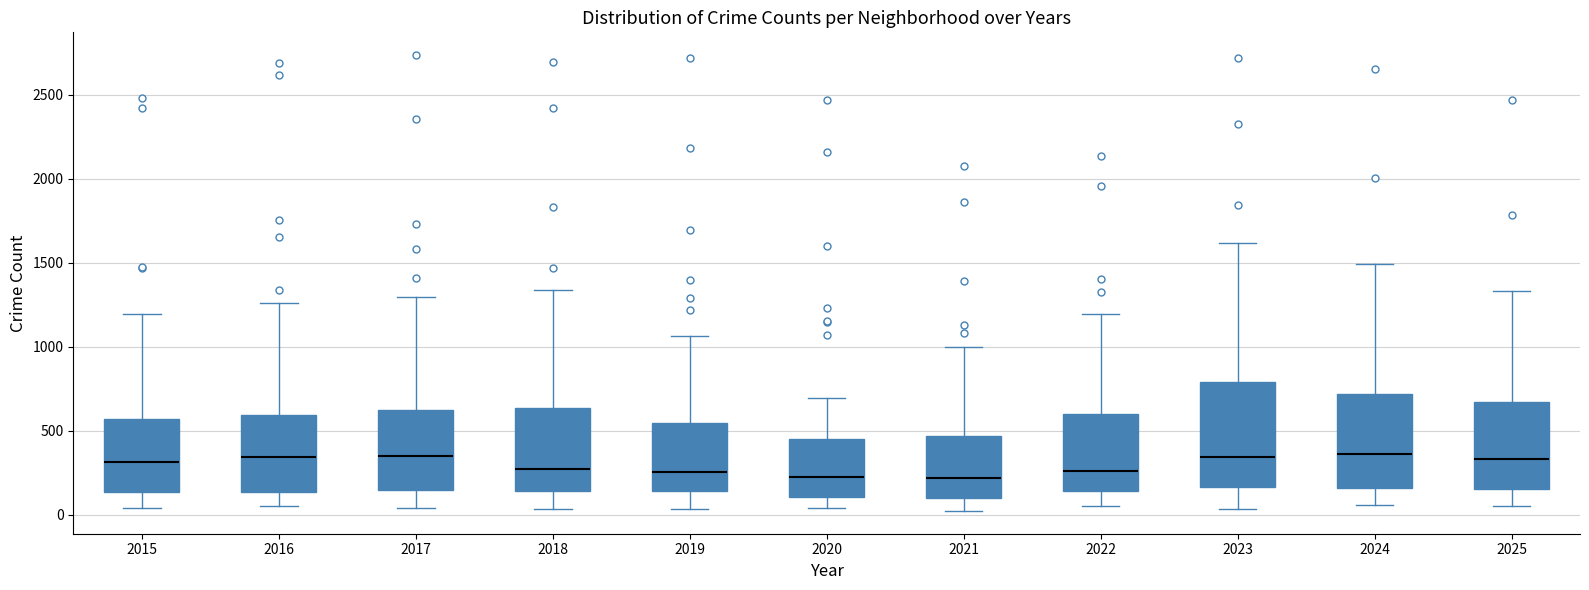

Reading left to right, transcribe this box plot: for each box, give where its median line is, the range the box spans, and where its two whiskers end, as read against the y-axis. The values are not printed on the chart, so give them approximately, as read against the axis.

2015: median 300, box 150 to 550, whiskers 50 to 1200
2016: median 350, box 150 to 600, whiskers 50 to 1250
2017: median 350, box 150 to 650, whiskers 50 to 1300
2018: median 250, box 150 to 650, whiskers 50 to 1350
2019: median 250, box 150 to 550, whiskers 50 to 1050
2020: median 250, box 100 to 450, whiskers 50 to 700
2021: median 200, box 100 to 450, whiskers 0 to 1000
2022: median 250, box 150 to 600, whiskers 50 to 1200
2023: median 350, box 150 to 800, whiskers 50 to 1600
2024: median 350, box 150 to 700, whiskers 50 to 1500
2025: median 350, box 150 to 650, whiskers 50 to 1350